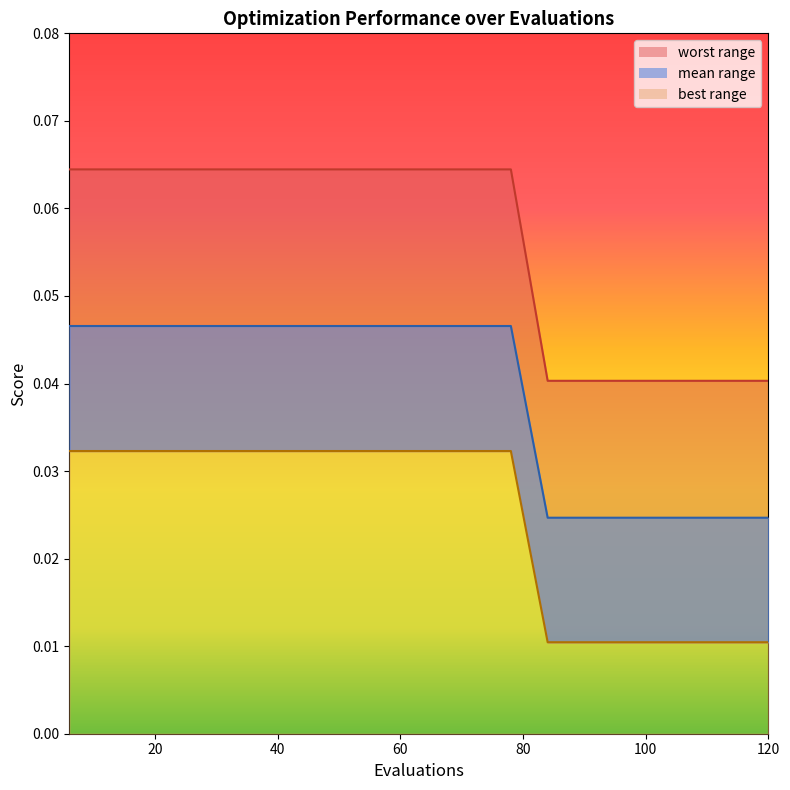

Reading left to right, list all the values displayed in this chart.

worst_line: 0.1	0.1	0.1	0.1	0.1	0.1	0.1	0.1	0.1	0.1	0.1	0.1	0.1	0.0	0.0	0.0	0.0	0.0	0.0	0.0
mean_line: 0.0	0.0	0.0	0.0	0.0	0.0	0.0	0.0	0.0	0.0	0.0	0.0	0.0	0.0	0.0	0.0	0.0	0.0	0.0	0.0
best_line: 0.0	0.0	0.0	0.0	0.0	0.0	0.0	0.0	0.0	0.0	0.0	0.0	0.0	0.0	0.0	0.0	0.0	0.0	0.0	0.0